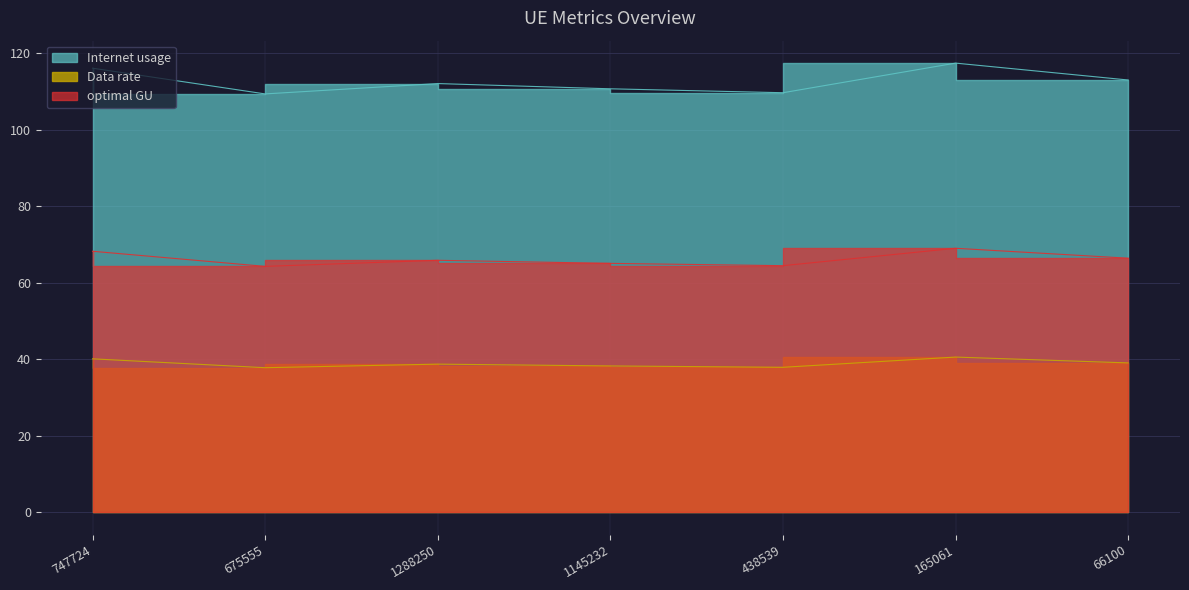

At which category does optimal GU reach its first local valley?

675555